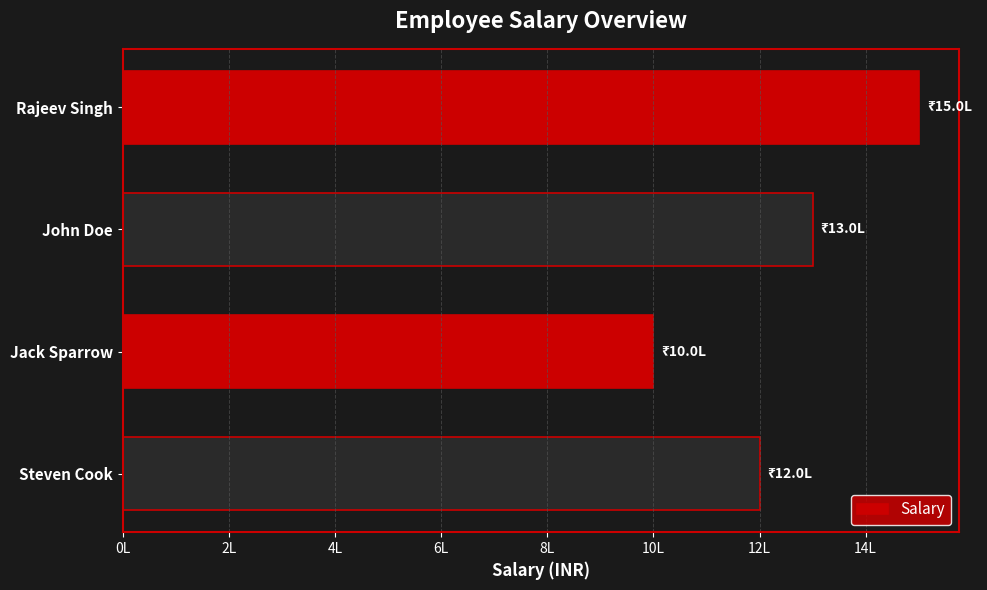

Does the chart contain any negative values?

No